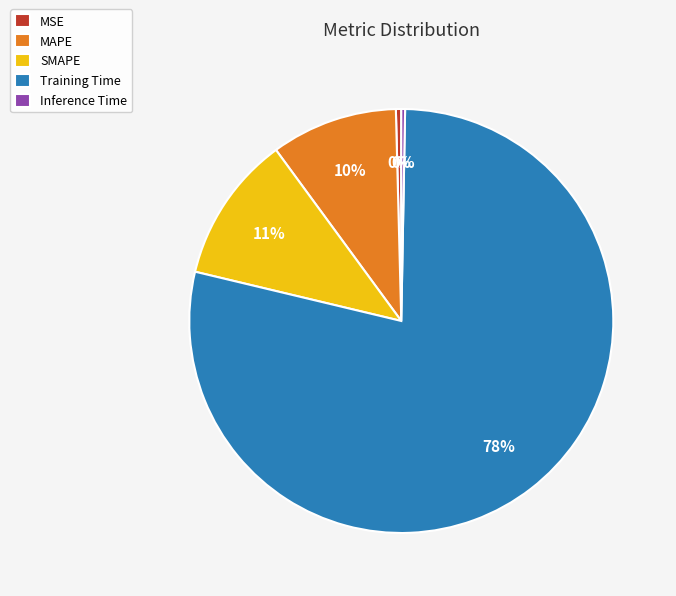

Is it true that MAPE is 1% of the pie?

False